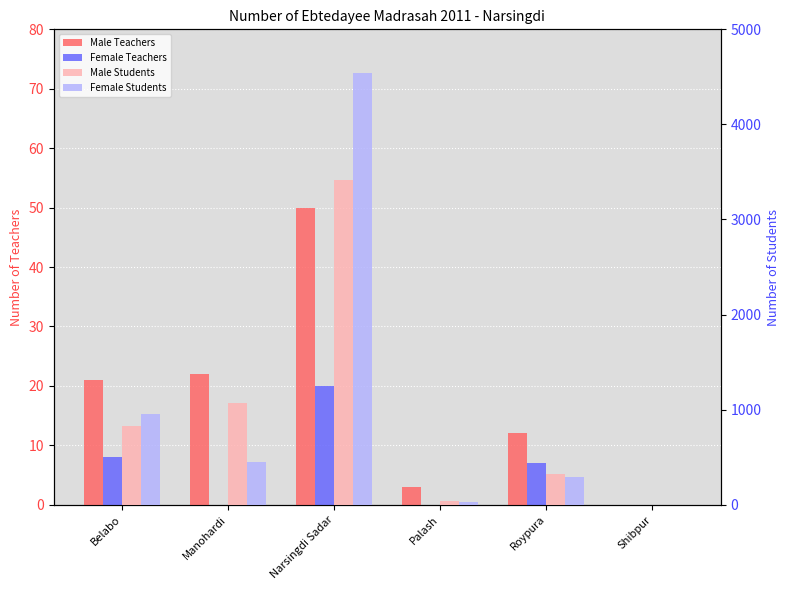

Are the bars grouped side by side (vs. stacked)?

Yes